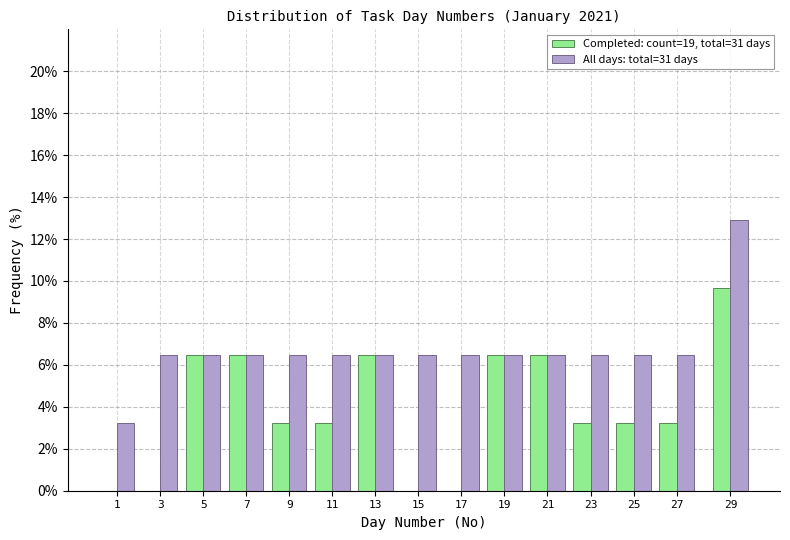

Reading right to left, list all the values displayed in this chart.

Completed: count=19, total=31 days: 9.7	3.2	3.2	3.2	6.5	6.5	0.0	0.0	6.5	3.2	3.2	6.5	6.5	0.0	0.0
All days: total=31 days: 12.9	6.5	6.5	6.5	6.5	6.5	6.5	6.5	6.5	6.5	6.5	6.5	6.5	6.5	3.2